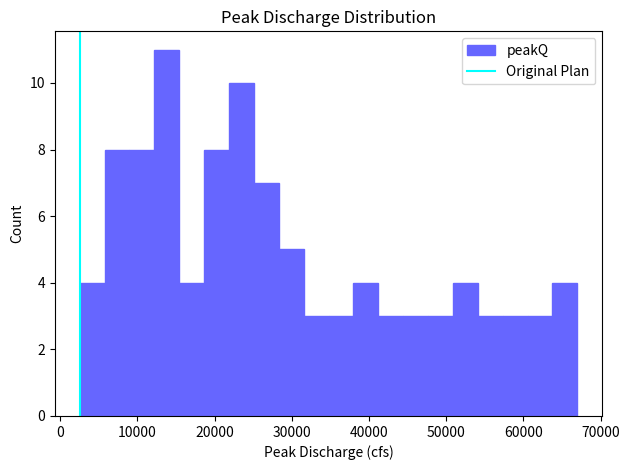

Around what value on the x-axis is the tallest bar? Give the approximate position of its centre, as read against the axis.

14000